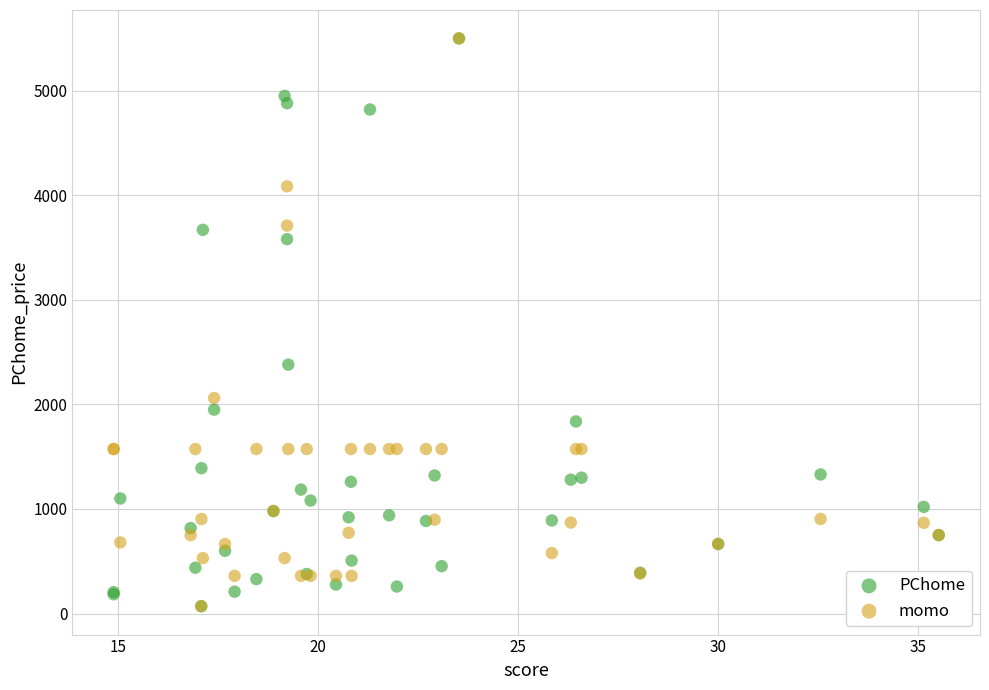

Across all series, what Y value is closest to 2785?

2380